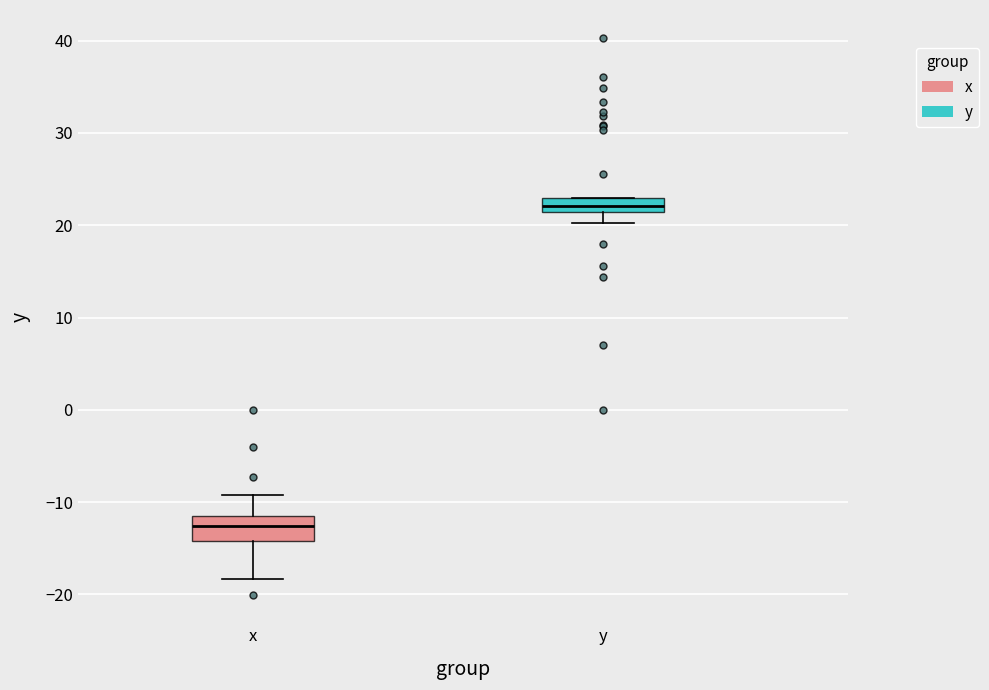

Which box is the tallest, from its lower edge to its upper edge?

x